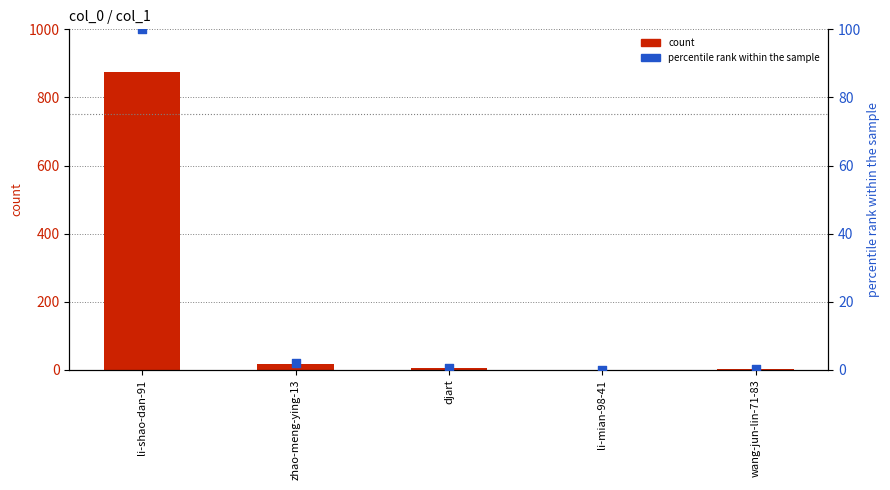

Which series has the widest spread of Y values?

count